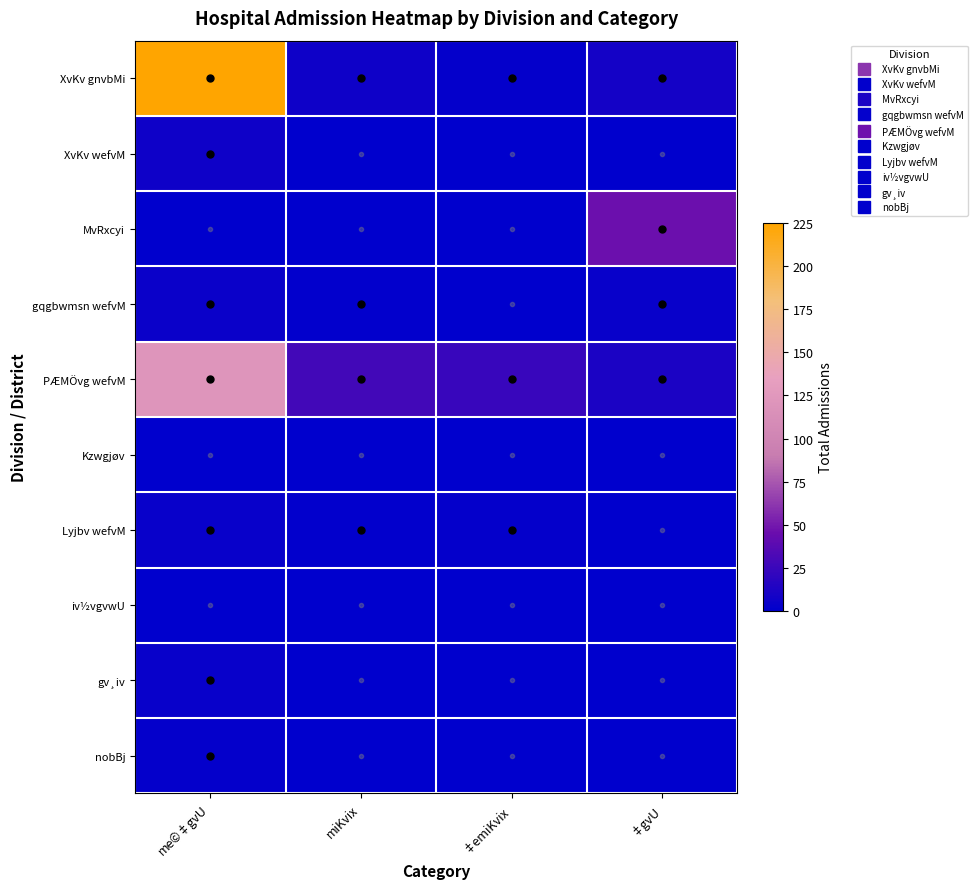

What is the difference between the highest and lowest values at me©‡gvU?

225